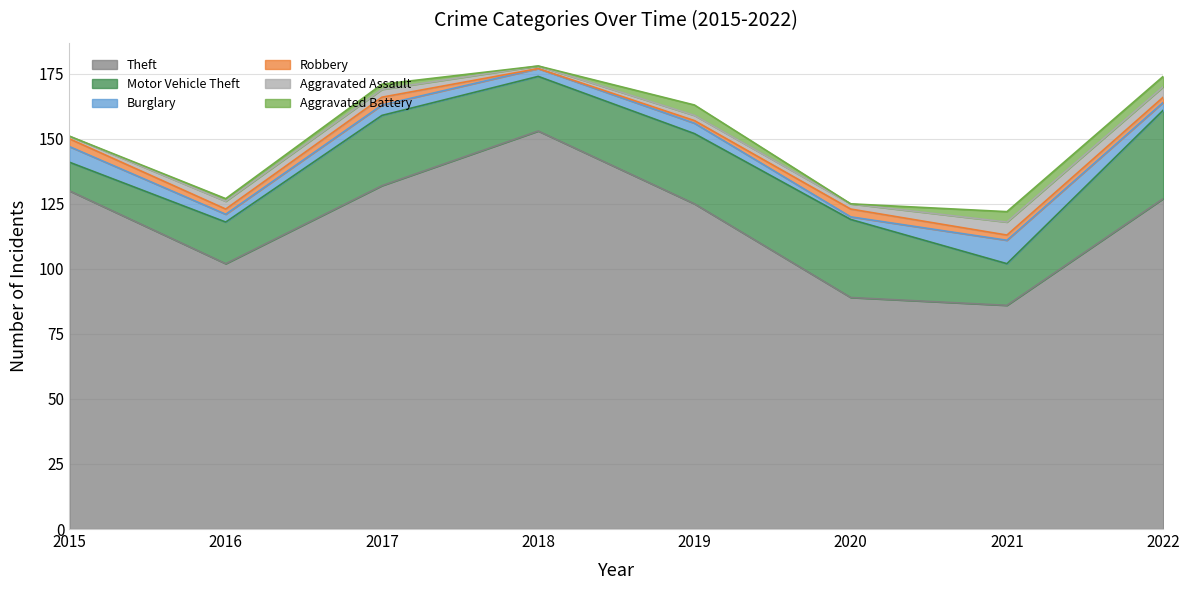

What is the highest value of the Aggravated Assault series?

5